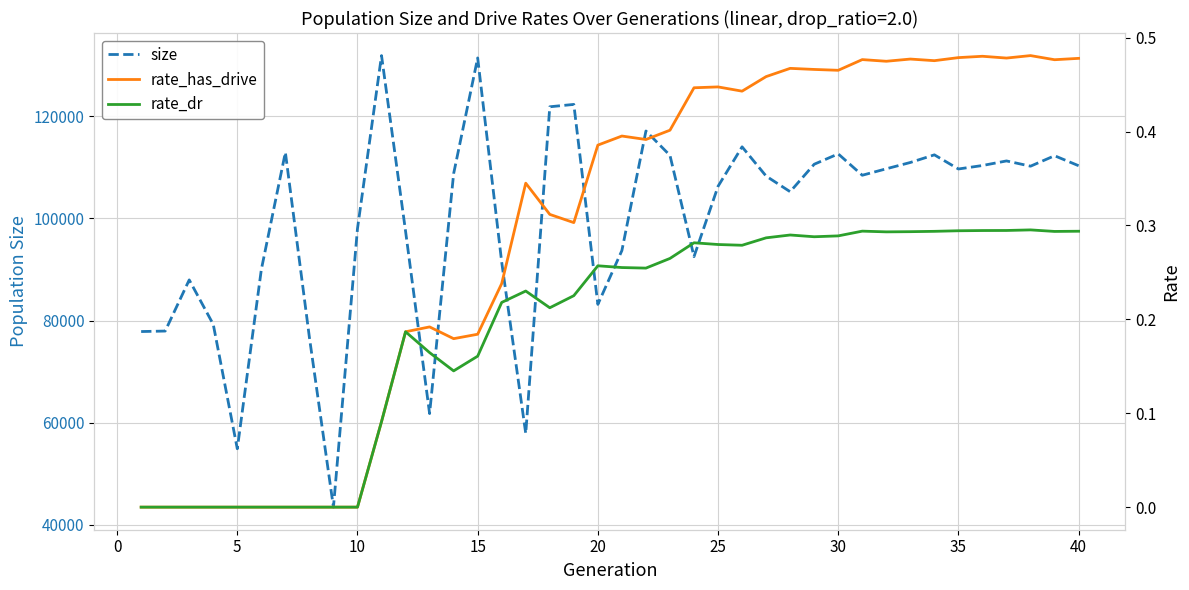

Is the value of size at 32 greater than the value of rate_dr at 21?

Yes